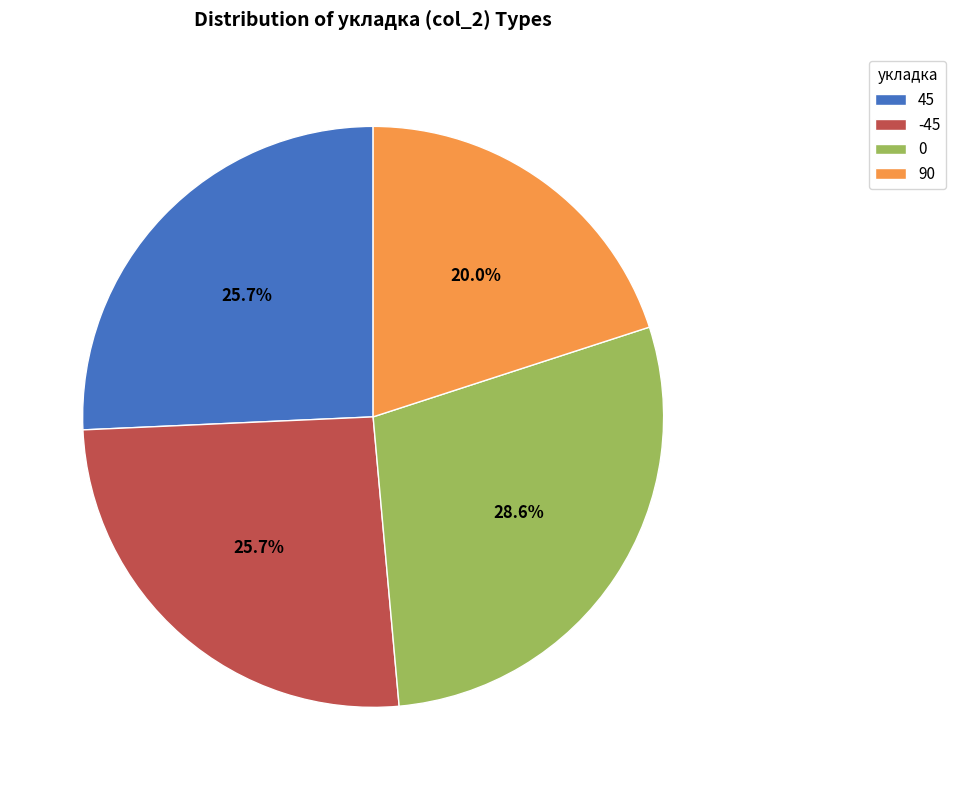

What is the total percentage of 0 and 45?

54.3%